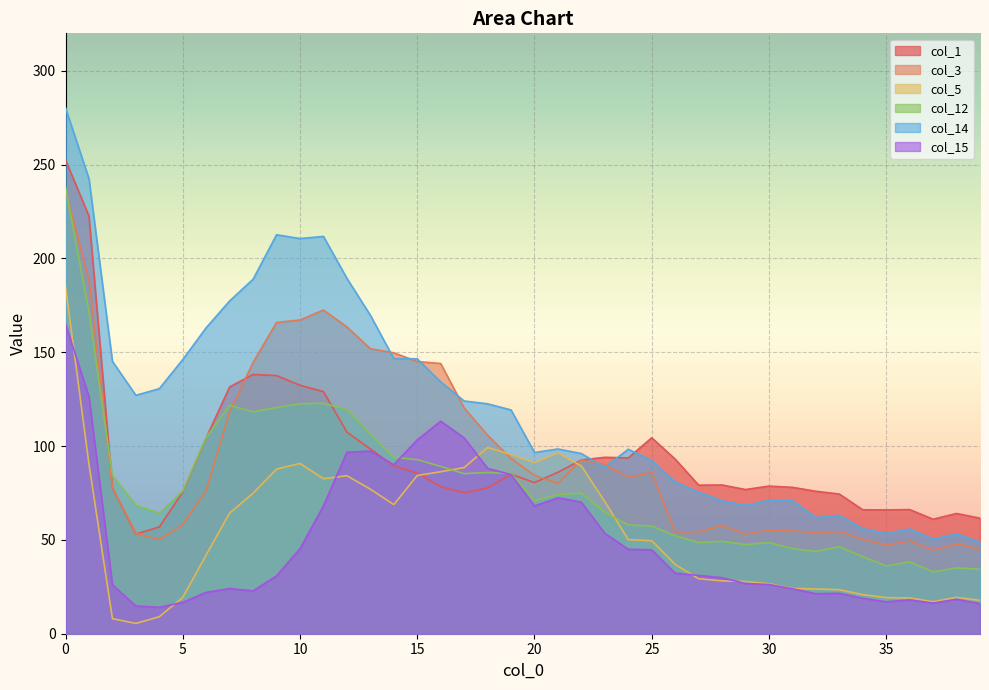

Rank the series by their maximum value, from lowest to highest.

col_15, col_5, col_3, col_12, col_1, col_14